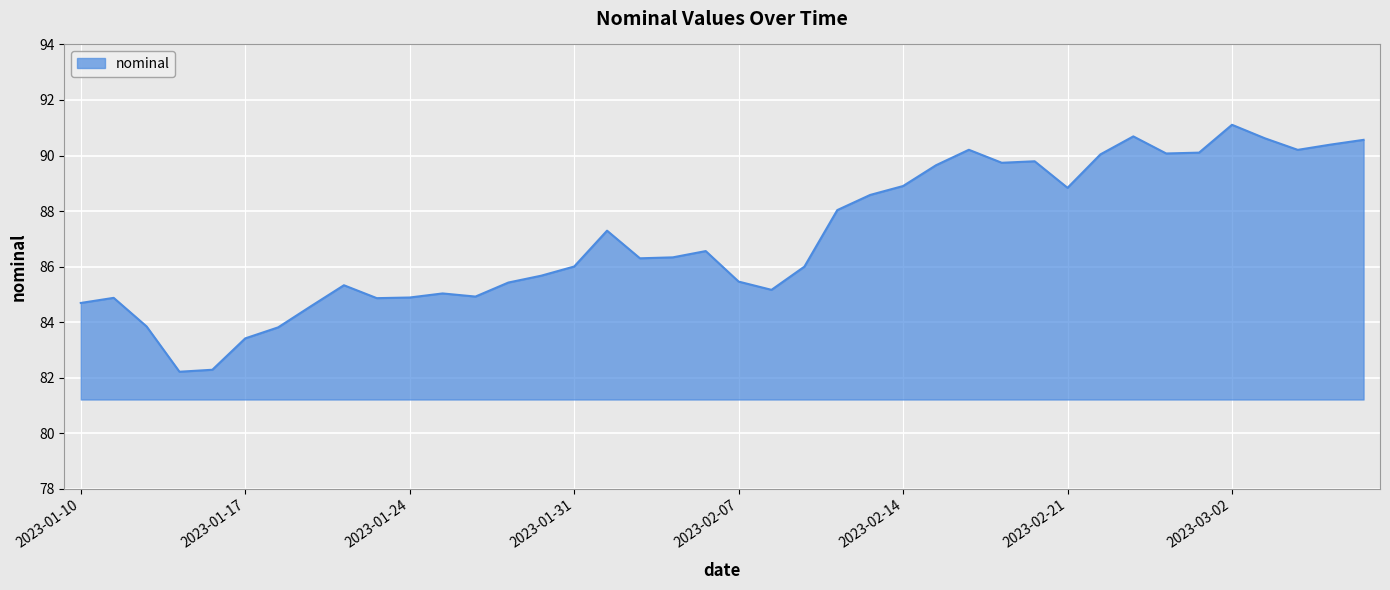

What is the greatest value displayed?

91.1